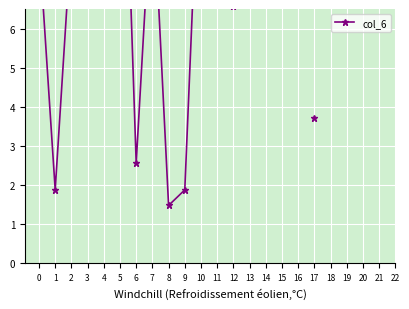

How many interior local valleys (lower than both neighbors) does the data have?

3